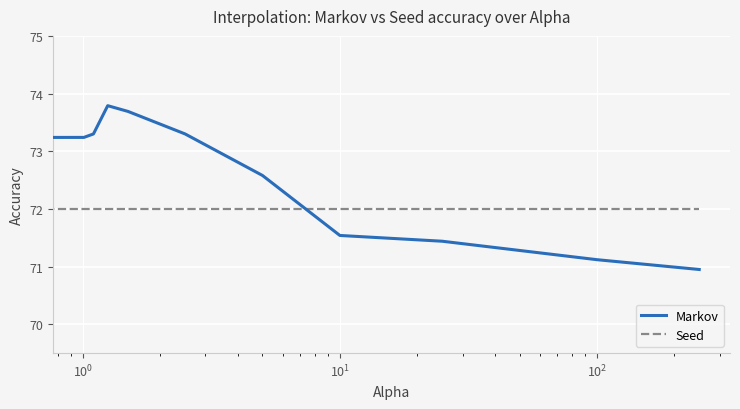

Which series has the largest range (max minus min)?

Markov